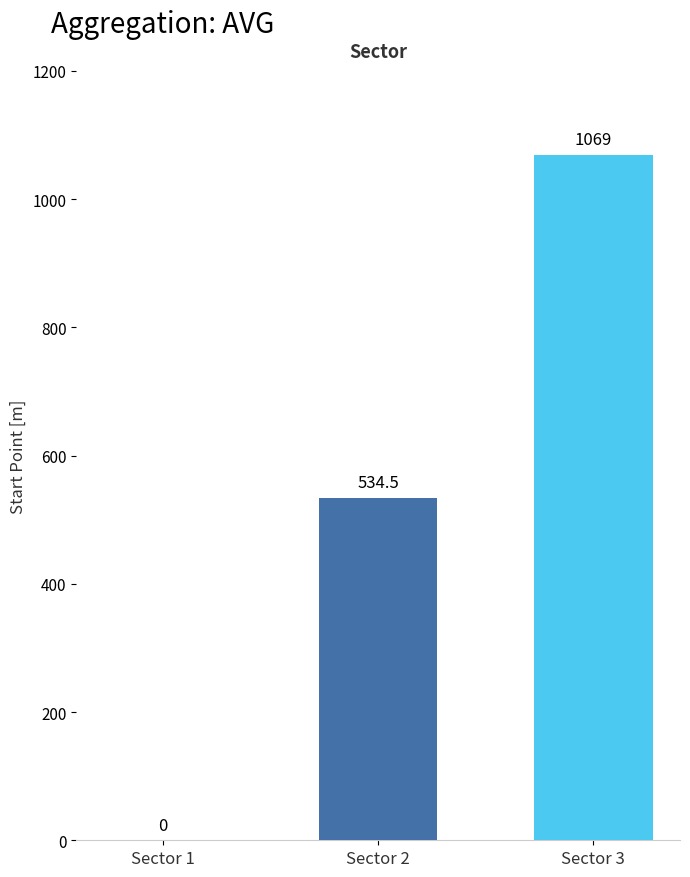

What is the change in value from Sector 2 to Sector 3?

+534.5